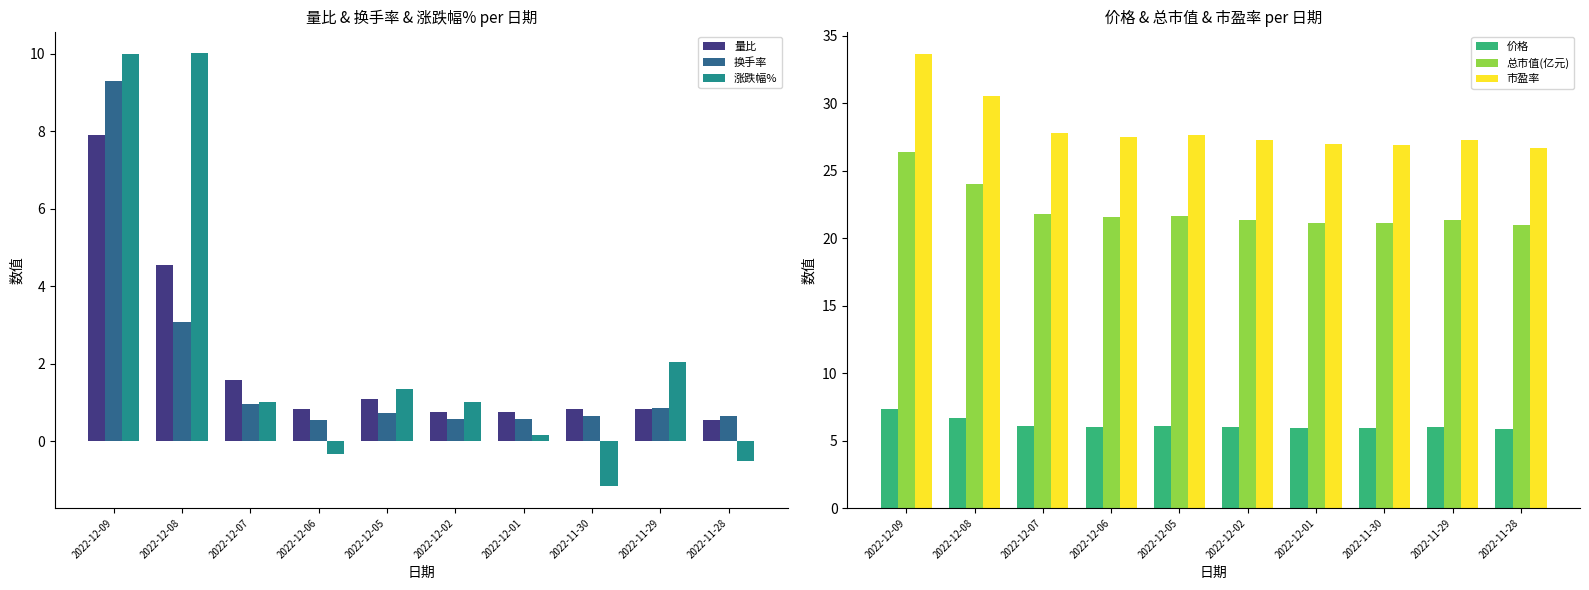

The value of 换手率 at 2022-12-08 is 3.1. True or false?

True